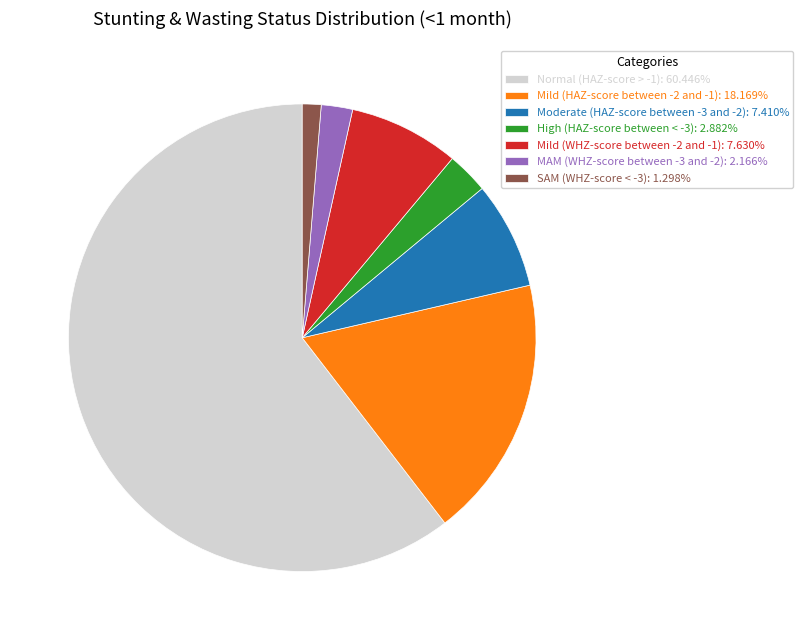

Which category accounts for the majority?

Normal (HAZ-score > -1)